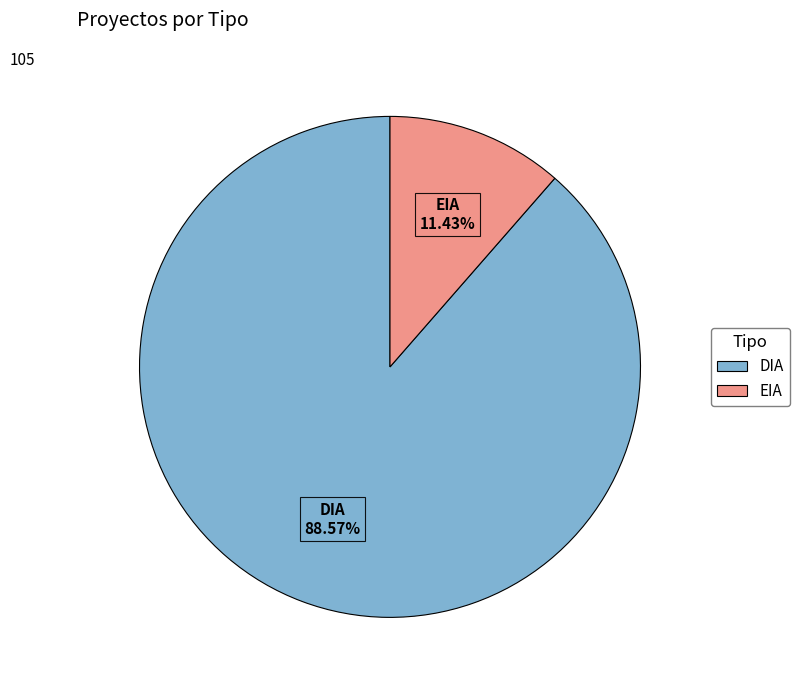

What percentage is the EIA slice, to the nearest percent?

11%